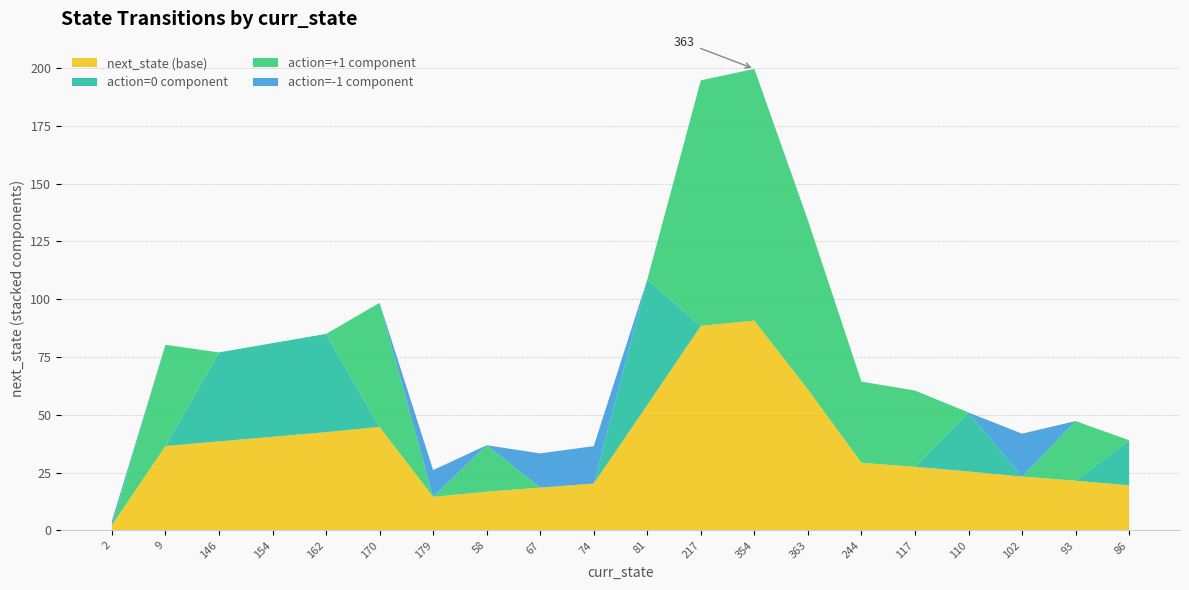

What is the total value across all series at 117?

60.5